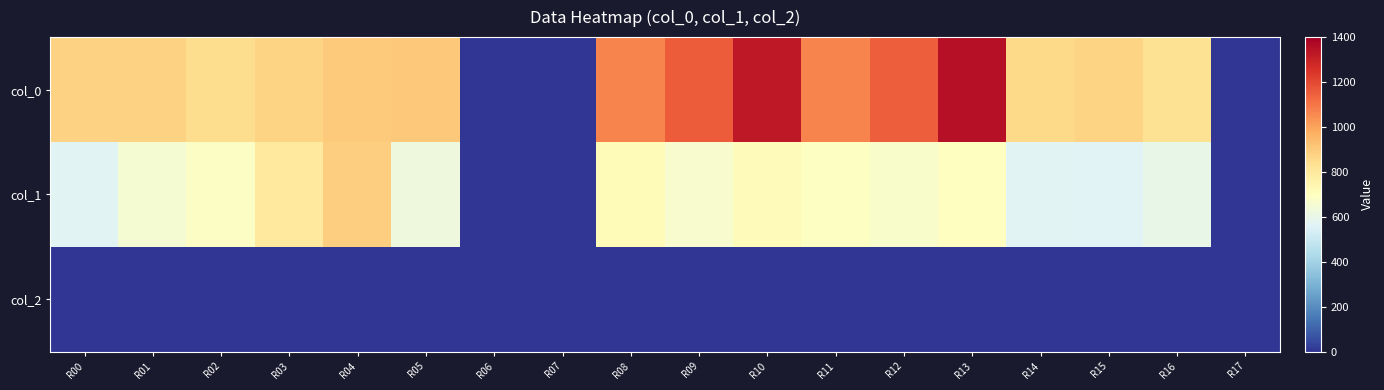

At which category is the sum across all series the highest?

R13